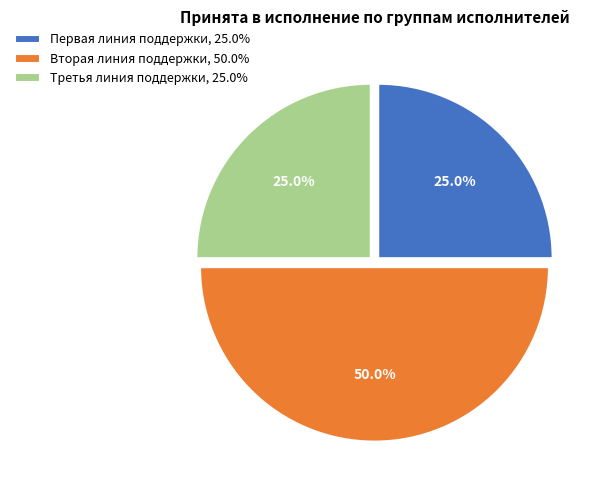

What percentage is the Вторая линия поддержки slice, to the nearest percent?

50%